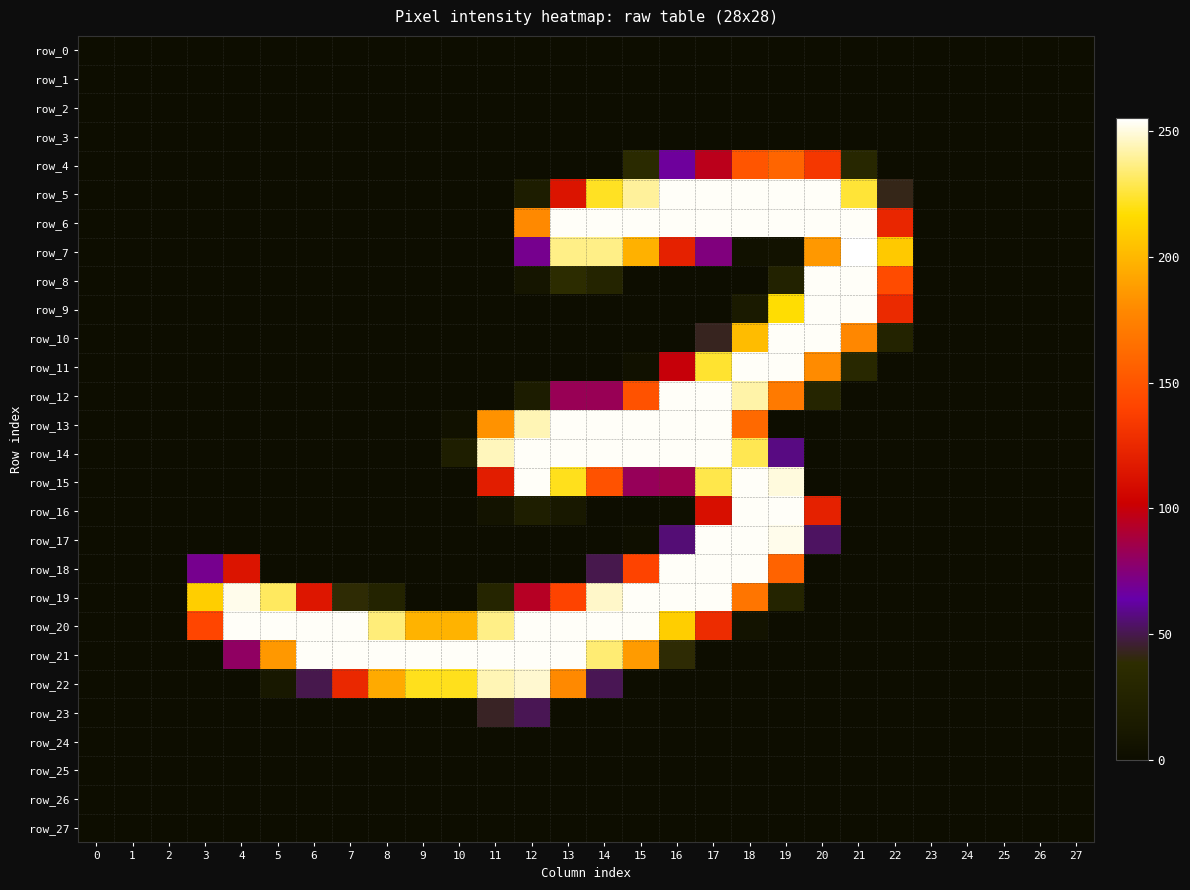

How many values in row_8 are above zero?

7